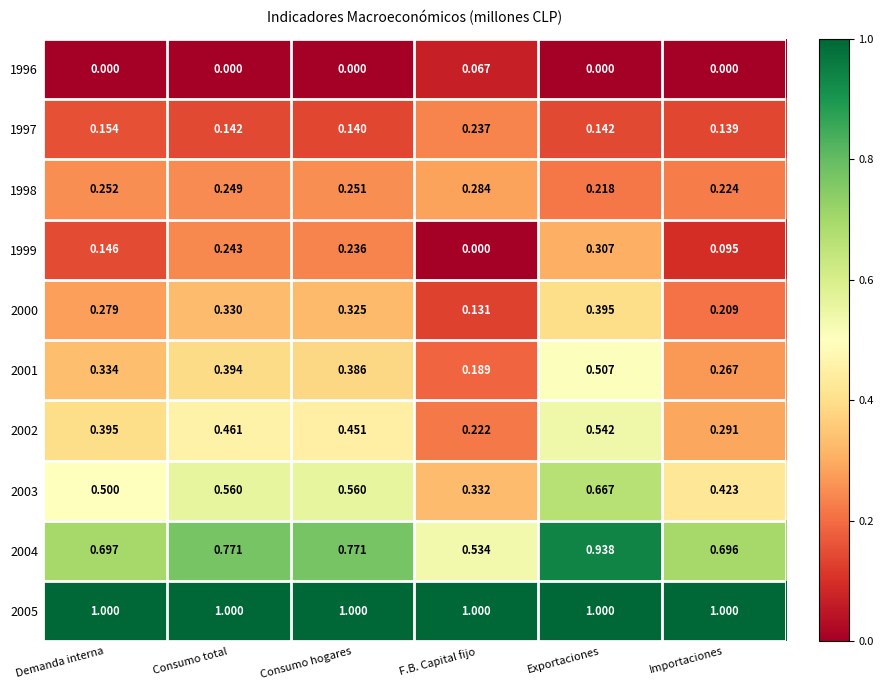

Which category has the lowest value in the 2001 series?

F.B. Capital fijo